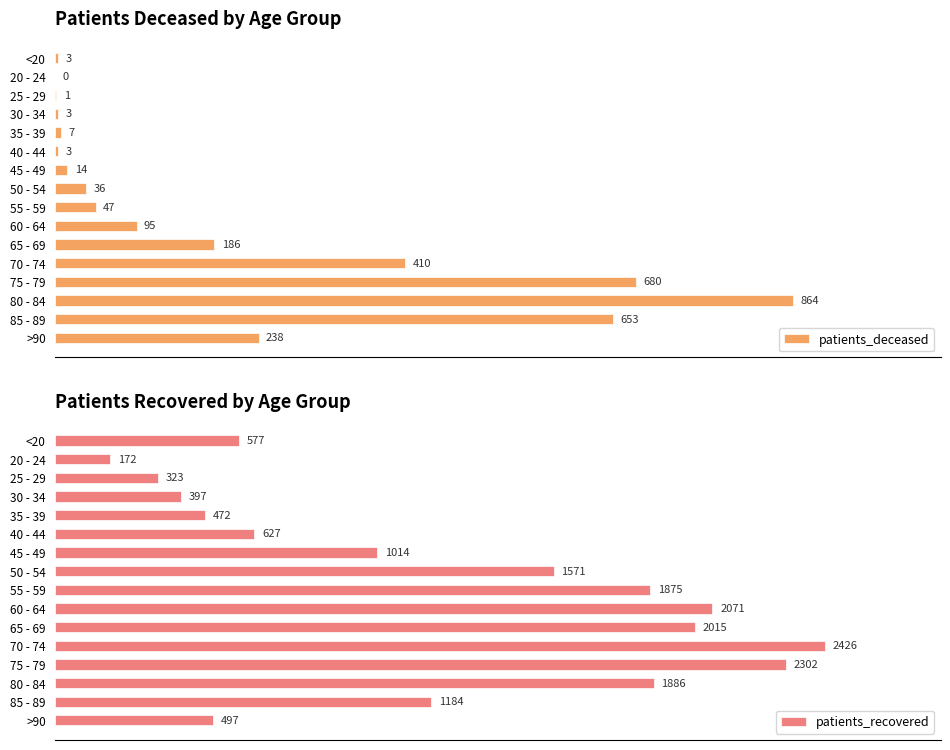

At which label is patients_deceased closest to 432?

70 - 74